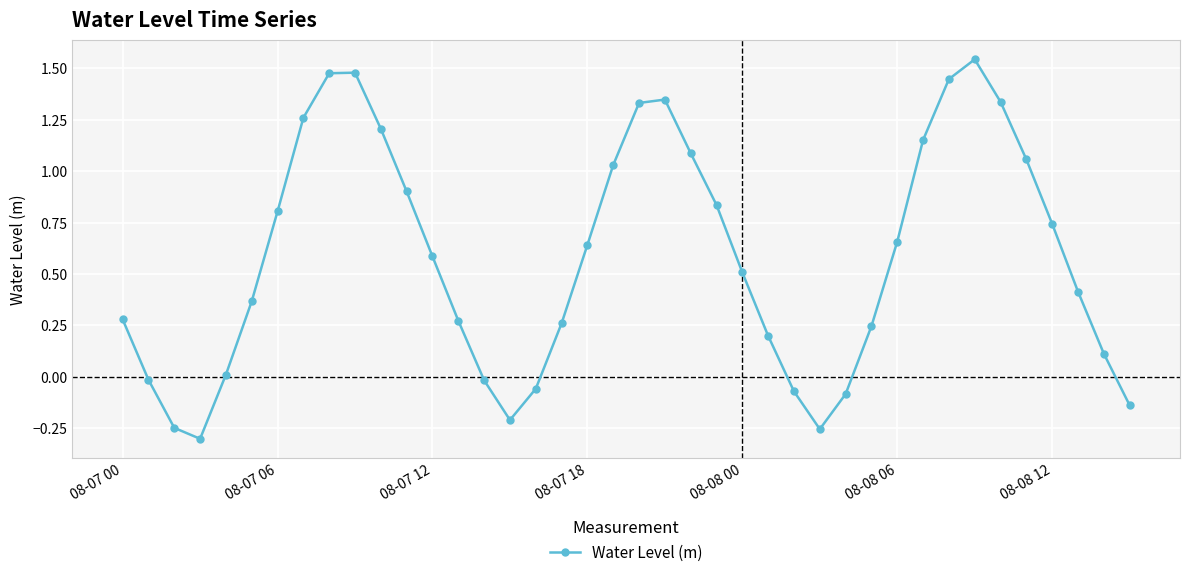

How many points are higher than both their immediate neighbors (excluding endpoints)?

3